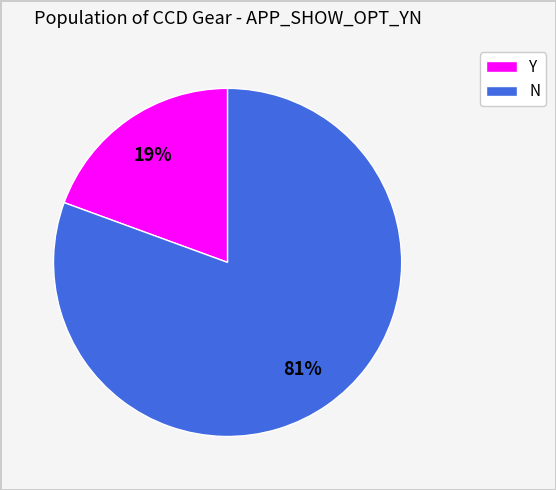

What percentage is the Y slice, to the nearest percent?

19%